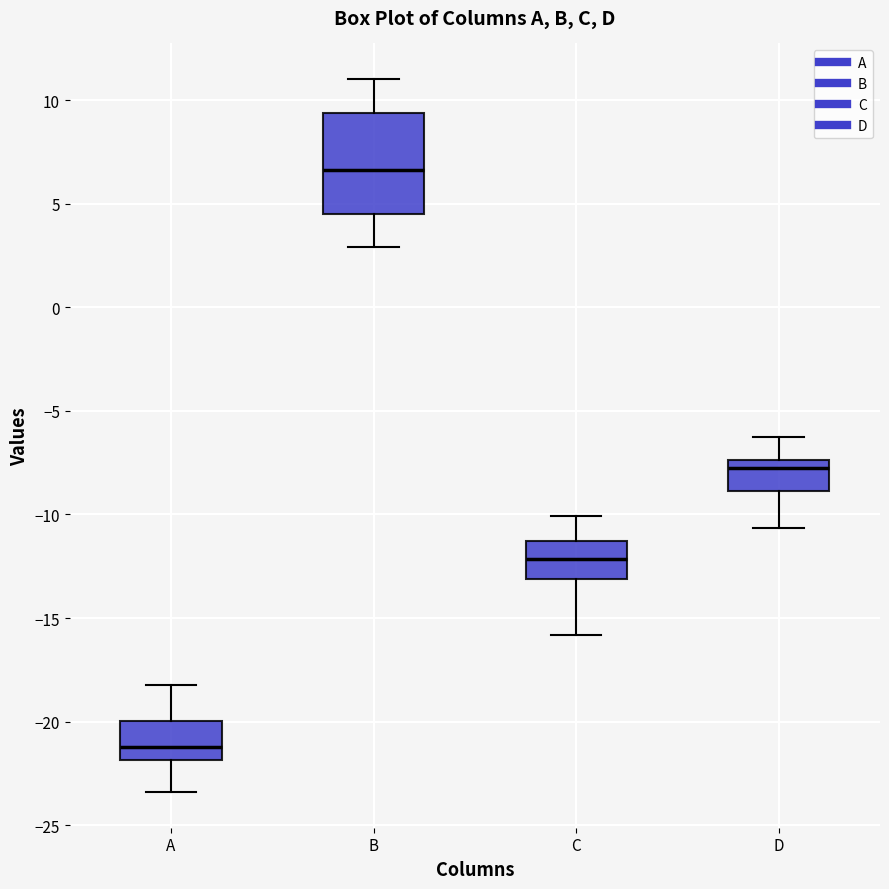

Which box is the tallest, from its lower edge to its upper edge?

B